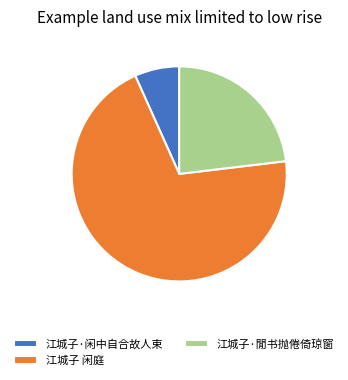

Is the sum of 江城子·閒书抛倦倚琼窗 and 江城子·闲中自合故人束 greater than half?

No